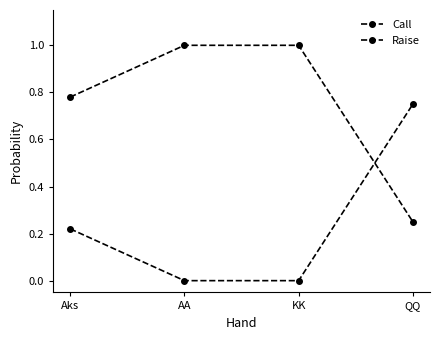

Rank the series by their average value, from lowest to highest.

Call, Raise